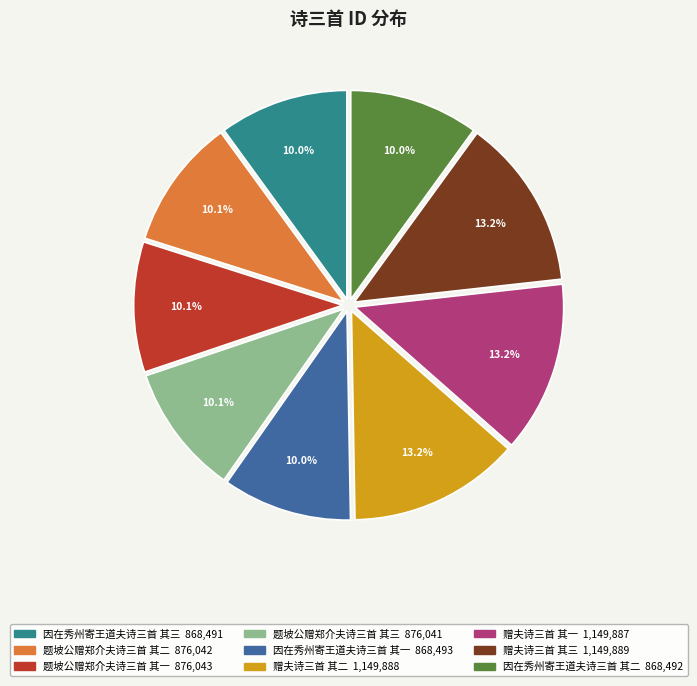

How many segments does this pie chart have?

9